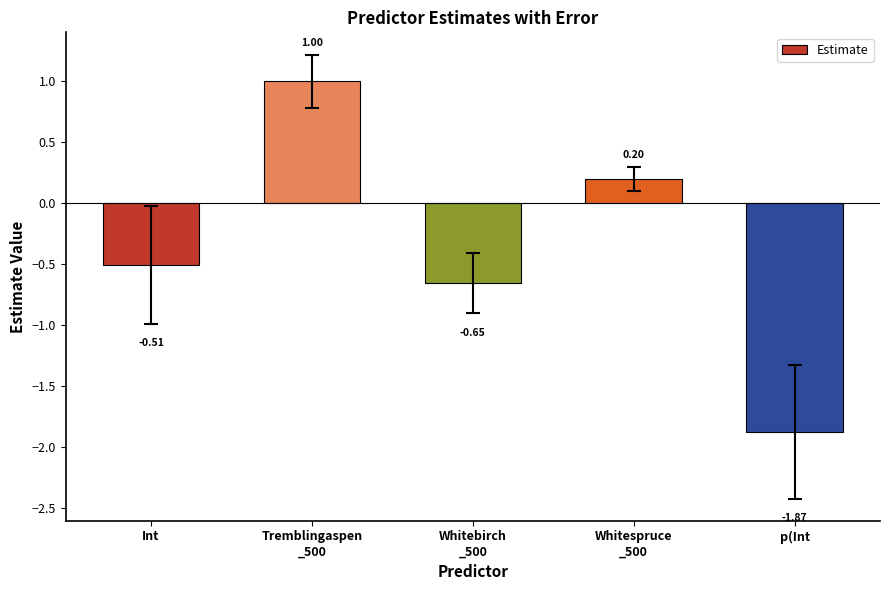

What is the label of the 5th bar from the left?

p(Int